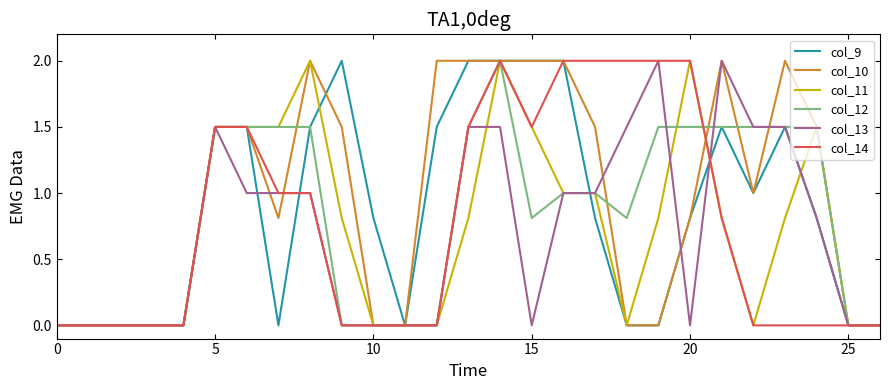

Reading right to left, transcribe all the data shown in this chart.

col_9: 0.0	0.0	0.8	1.5	1.0	1.5	0.8	0.0	0.0	0.8	2.0	2.0	2.0	2.0	1.5	0.0	0.8	2.0	1.5	0.0	1.5	1.5	0.0	0.0	0.0	0.0	0.0
col_10: 0.0	0.0	1.5	2.0	1.0	2.0	0.8	0.0	0.0	1.5	2.0	2.0	2.0	2.0	2.0	0.0	0.0	1.5	2.0	0.8	1.5	1.5	0.0	0.0	0.0	0.0	0.0
col_11: 0.0	0.0	1.5	0.8	0.0	0.8	2.0	0.8	0.0	1.0	1.0	1.5	2.0	0.8	0.0	0.0	0.0	0.8	2.0	1.5	1.5	1.5	0.0	0.0	0.0	0.0	0.0
col_12: 0.0	0.0	1.5	1.5	1.5	1.5	1.5	1.5	0.8	1.0	1.0	0.8	2.0	1.5	0.0	0.0	0.0	0.0	1.5	1.5	1.5	1.5	0.0	0.0	0.0	0.0	0.0
col_13: 0.0	0.0	0.8	1.5	1.5	2.0	0.0	2.0	1.5	1.0	1.0	0.0	1.5	1.5	0.0	0.0	0.0	0.0	1.0	1.0	1.0	1.5	0.0	0.0	0.0	0.0	0.0
col_14: 0.0	0.0	0.0	0.0	0.0	0.8	2.0	2.0	2.0	2.0	2.0	1.5	2.0	1.5	0.0	0.0	0.0	0.0	1.0	1.0	1.5	1.5	0.0	0.0	0.0	0.0	0.0